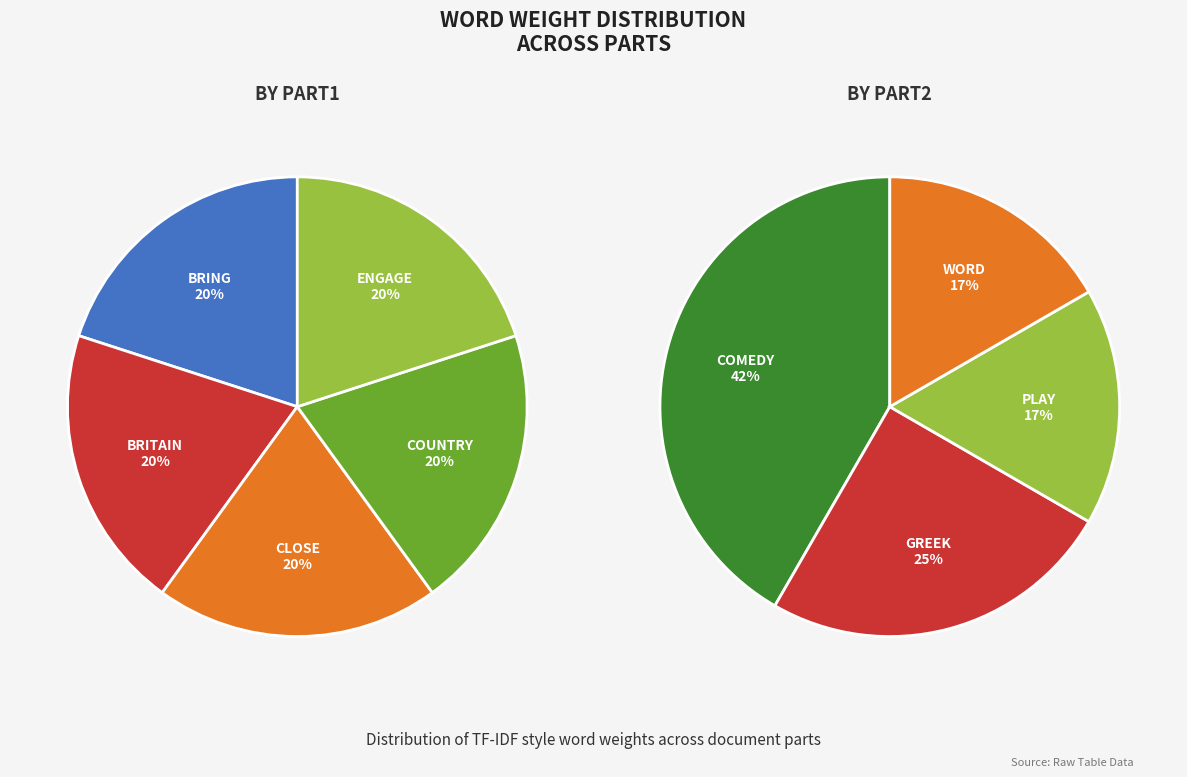

Is the sum of Part2 and Part1 greater than half?

Yes